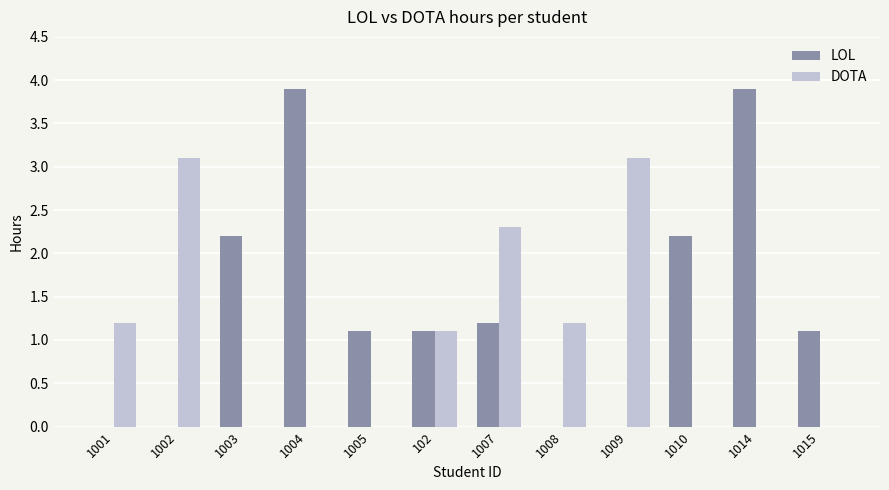

How many groups of bars are there?

12